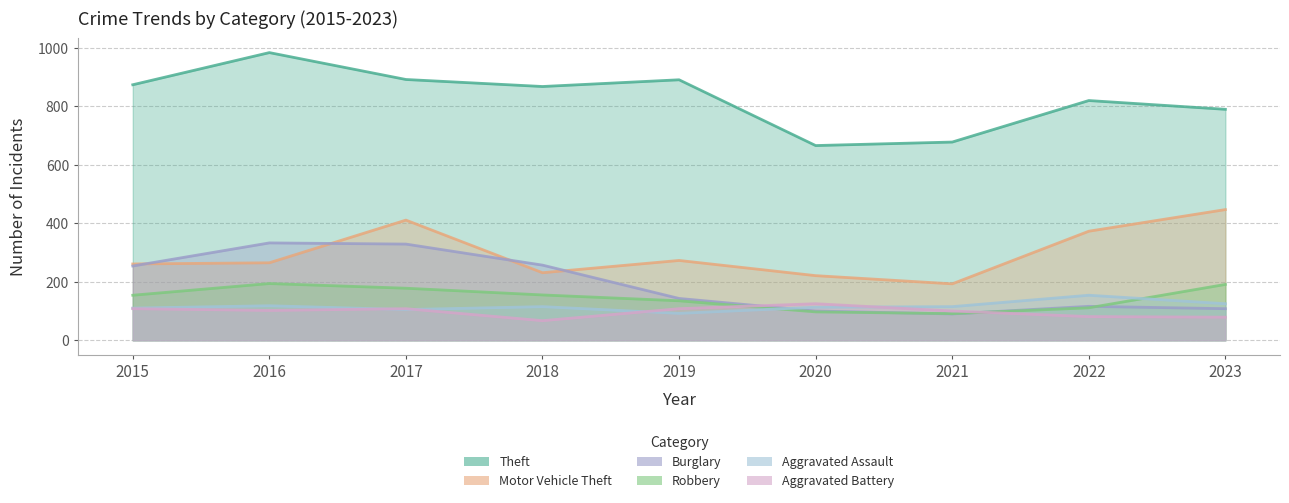

How many interior local peaks does the Aggravated Assault series have?

3